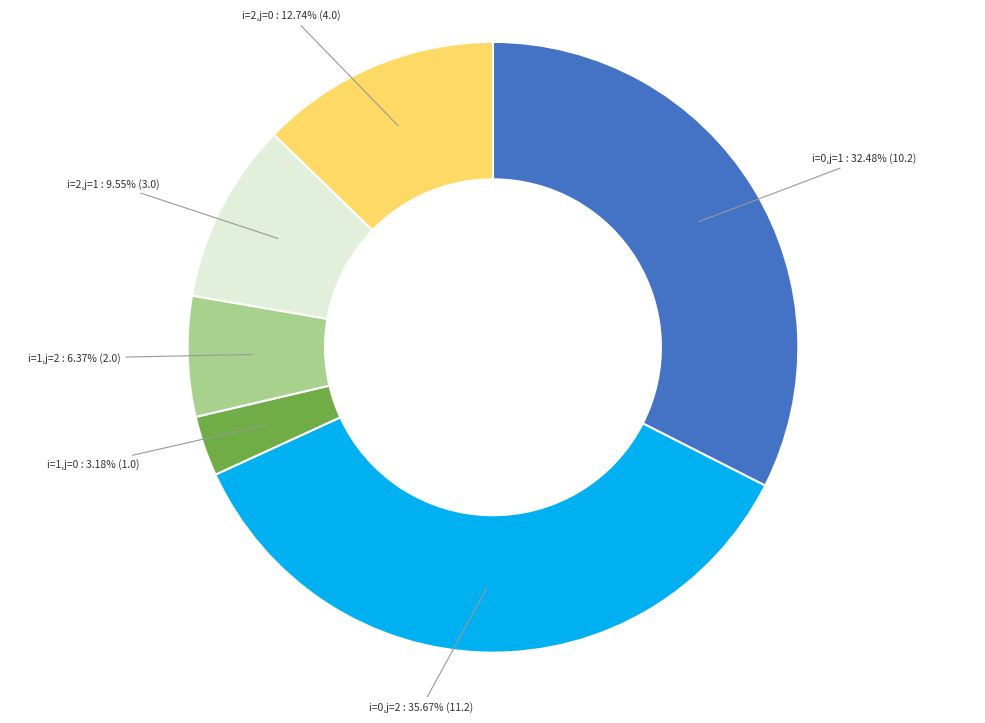

What is the smallest slice in the pie chart?

i=1,j=0